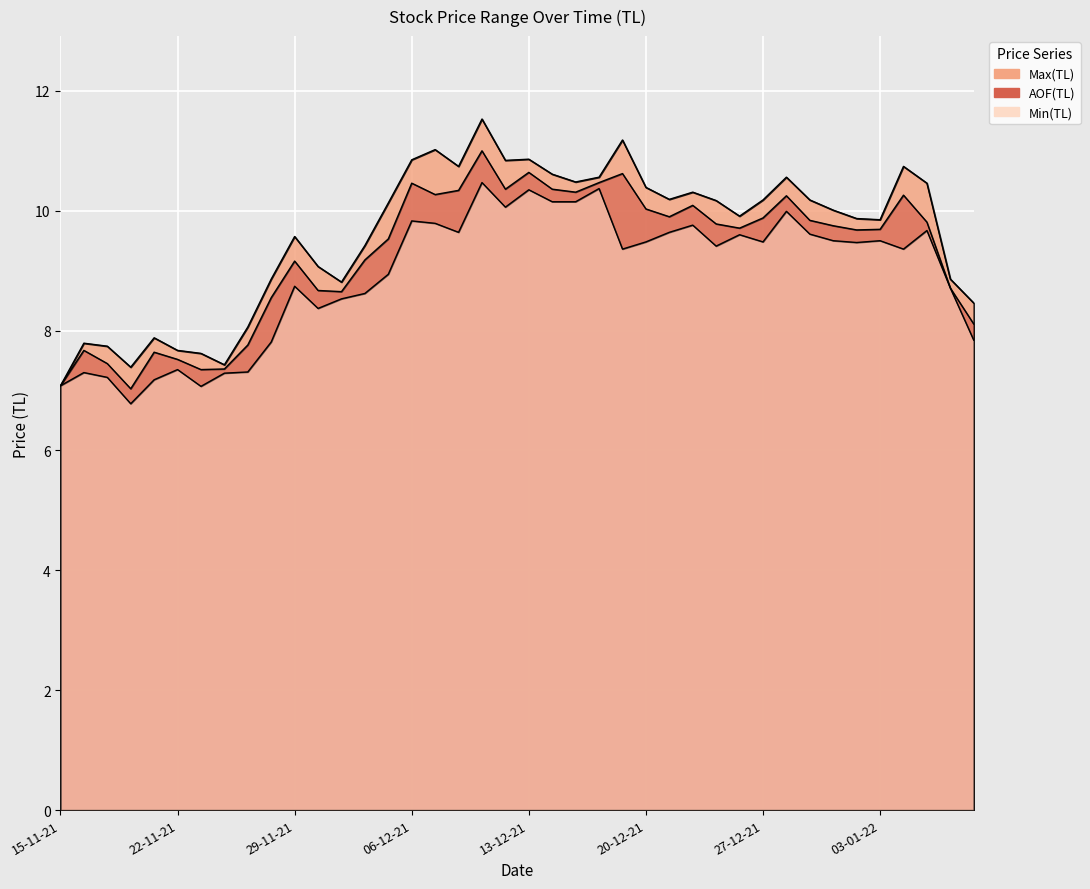

What is the label of the 24th point from the left?

16-12-21